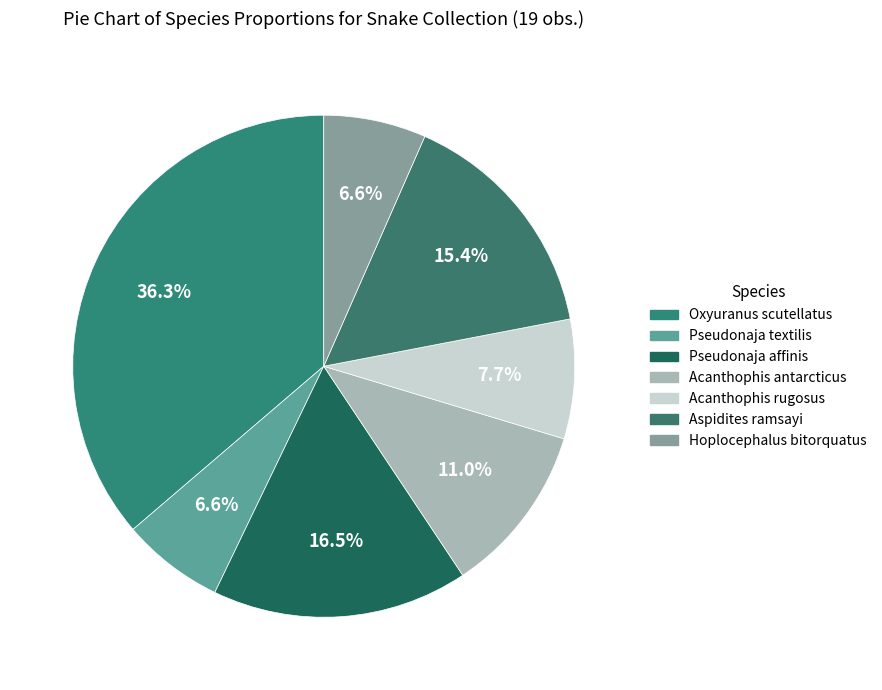

To the nearest percent, what percentage of the pie is Aspidites ramsayi?

15%